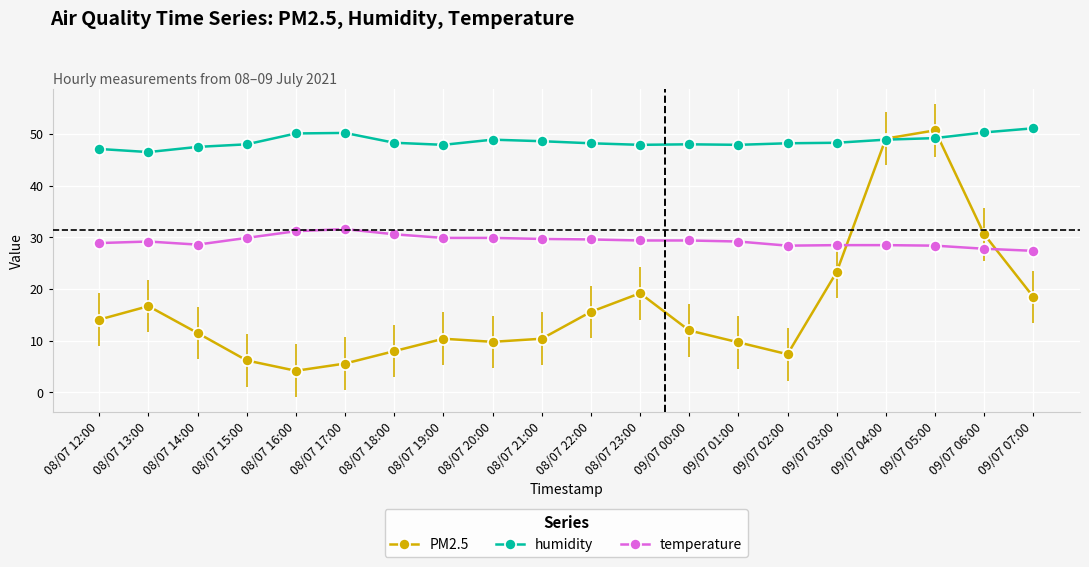

At which category does PM2.5 reach its first local valley?

08/07 16:00